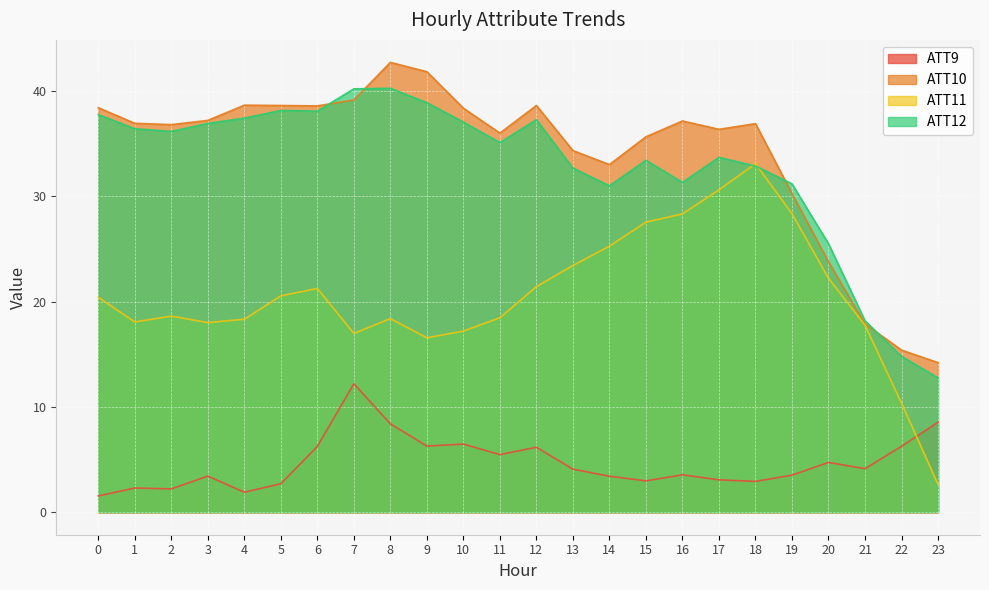

Is it true that ATT11 equals 2.6 at 23?

True